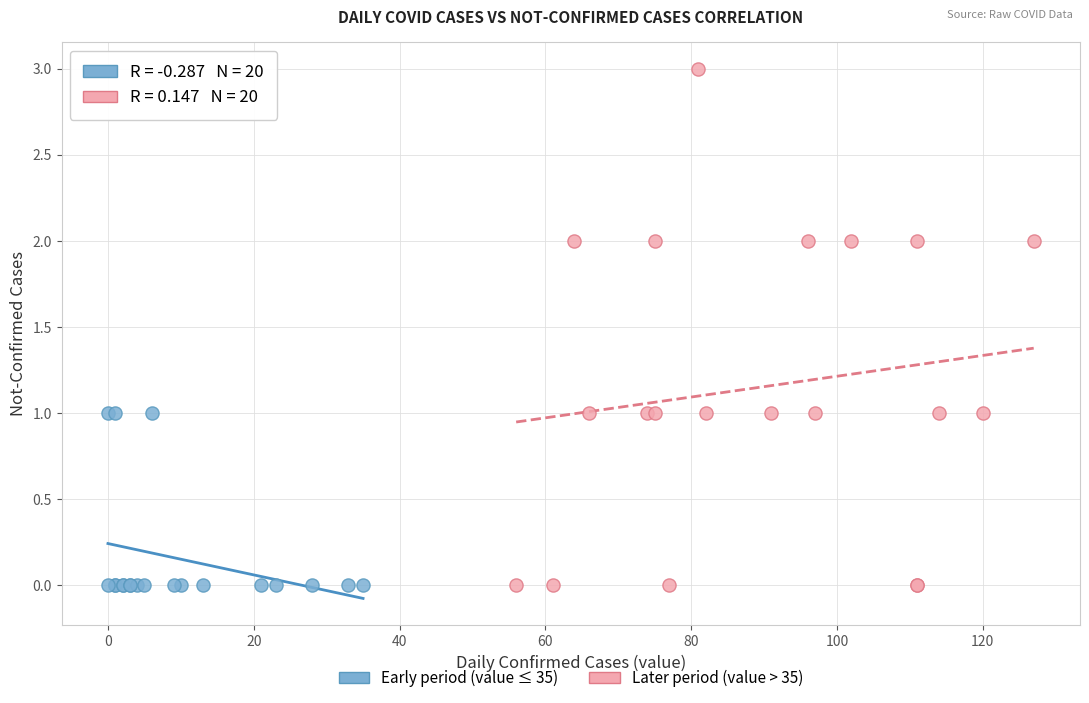

Which series has the widest spread of Y values?

Later period (value > 35)